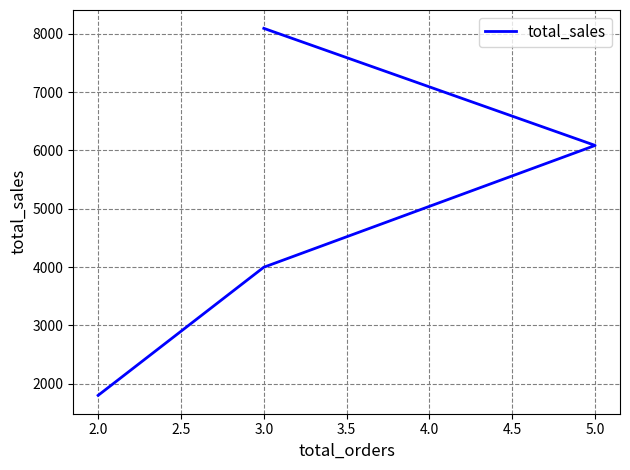

What is the sum of all values?

19978